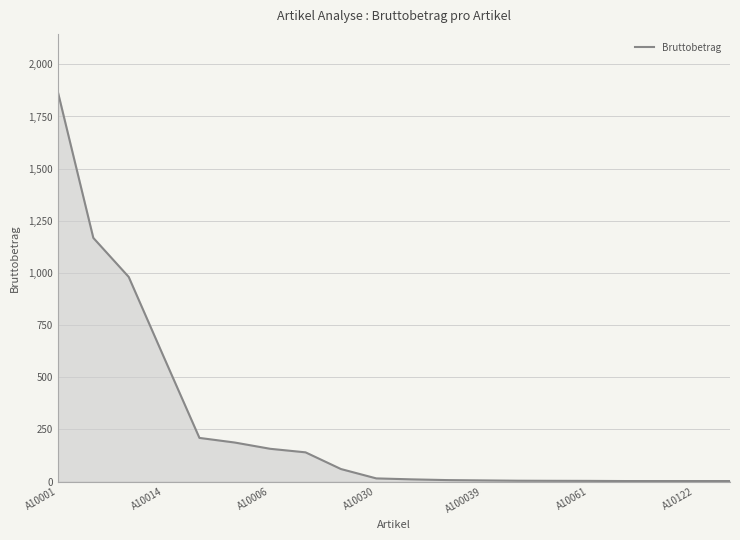

What is the maximum value shown in the chart?

1866.0